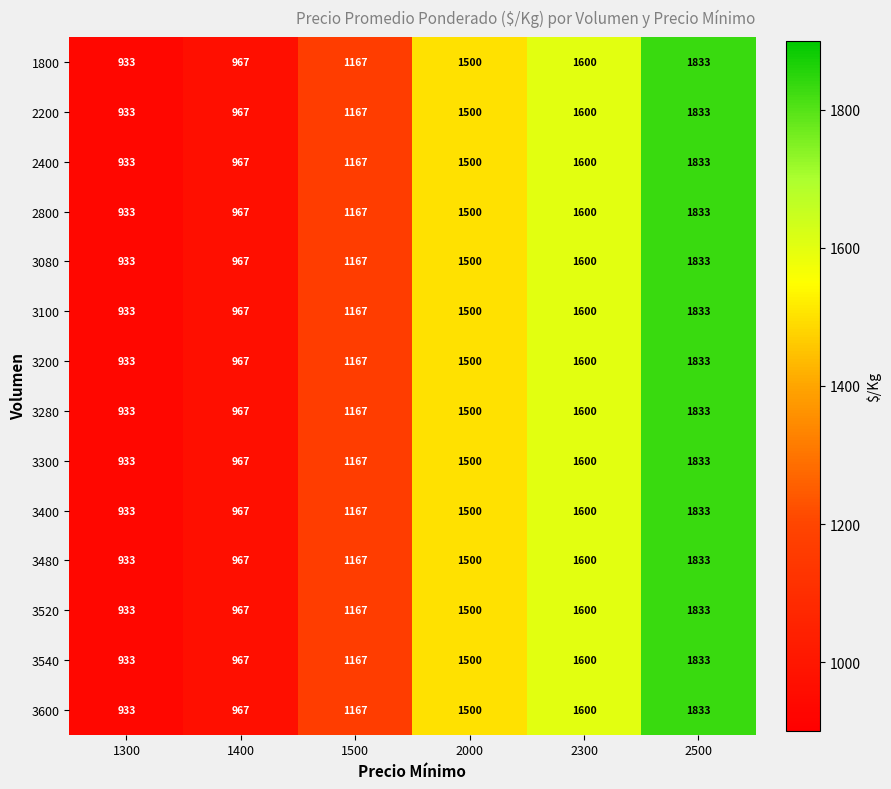

What is the total value across all series at 2300?

22400